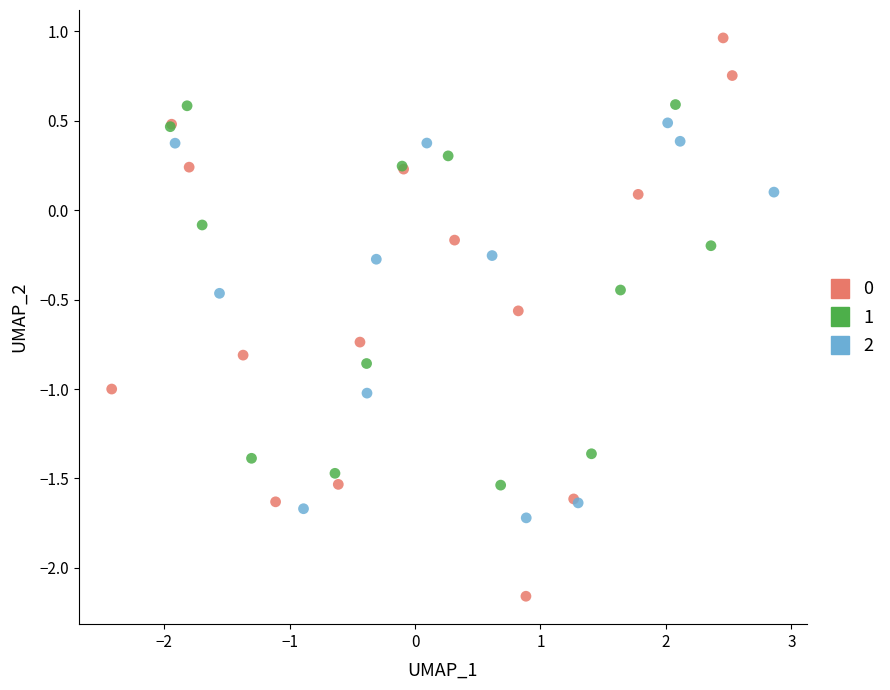

What are all the series names shown in the legend?

0, 1, 2